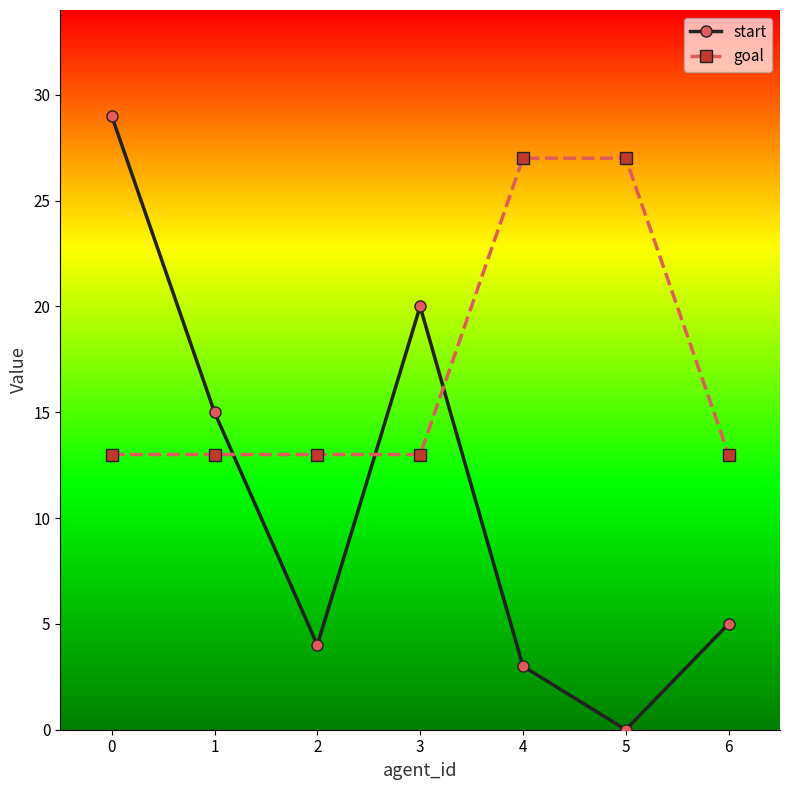

In start, how many points are lower than both neighbors (excluding endpoints)?

2